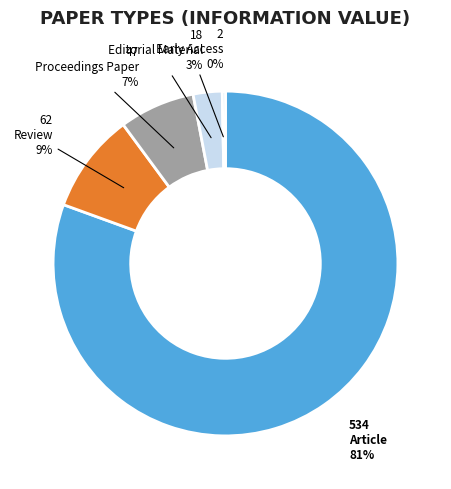

The Proceedings Paper slice represents 35% of the pie. True or false?

False